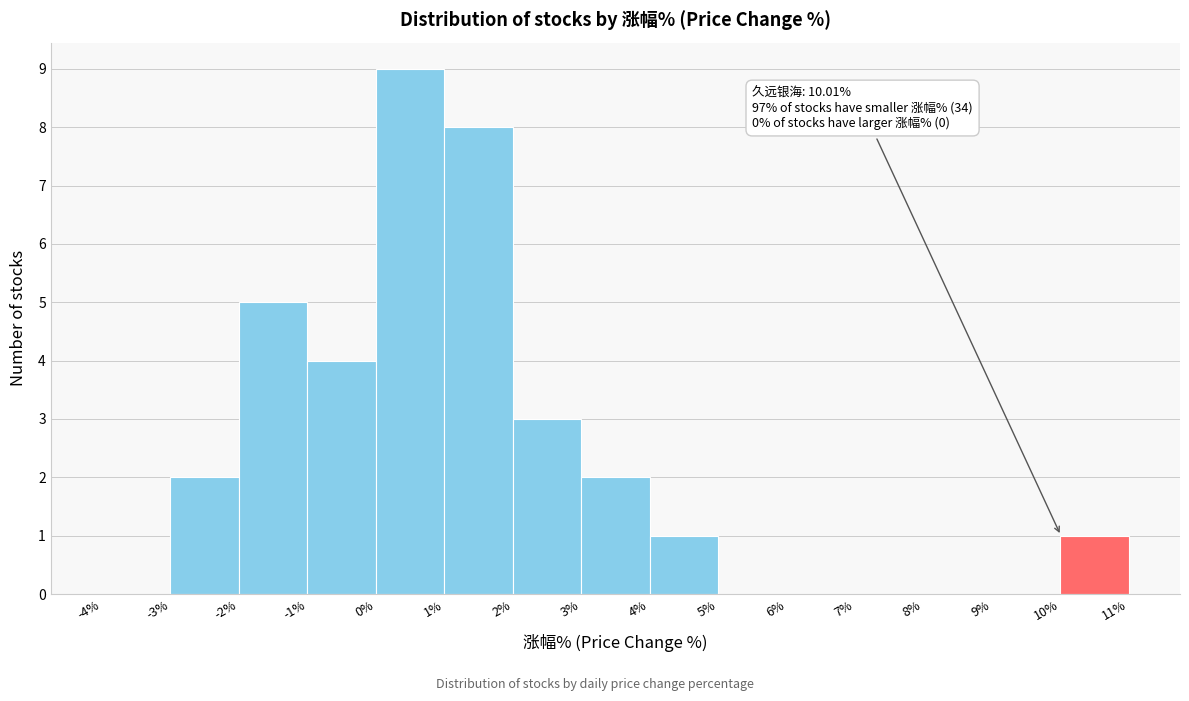

Which range on the x-axis has the tallest bar?

0% to 1%